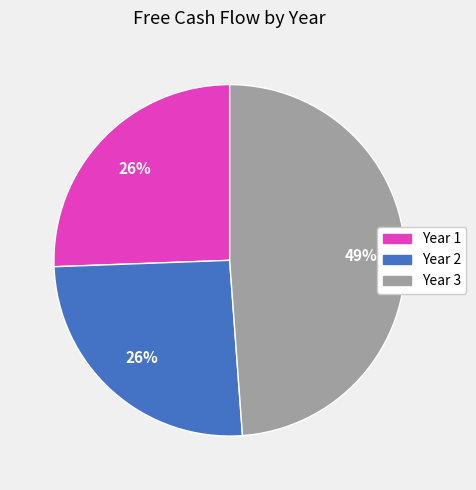

Is there a majority slice in this chart?

No